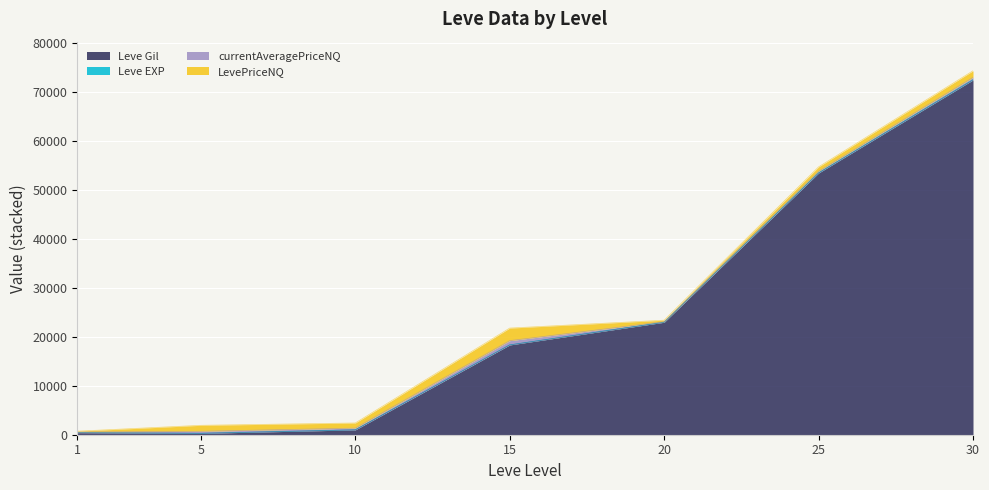

At which category is the sum across all series the highest?

30